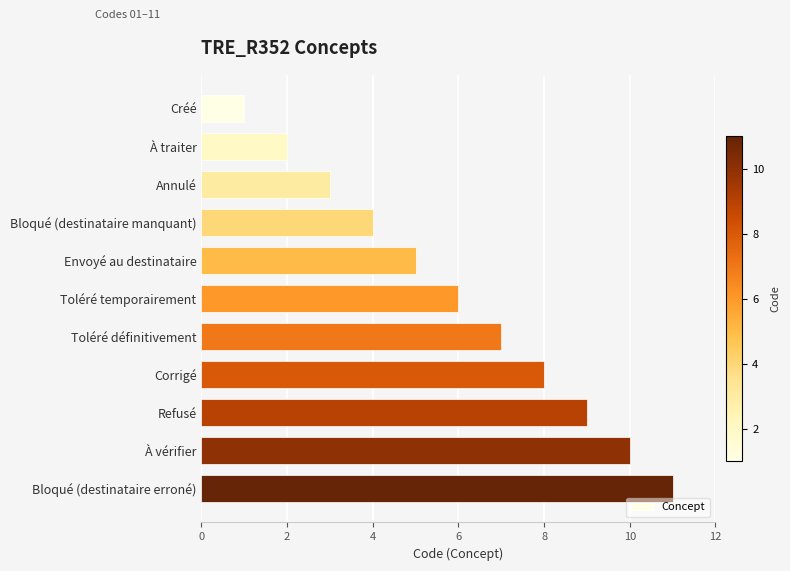

Rank the categories by value from highest to lowest.

Bloqué (destinataire erroné), À vérifier, Refusé, Corrigé, Toléré définitivement, Toléré temporairement, Envoyé au destinataire, Bloqué (destinataire manquant), Annulé, À traiter, Créé